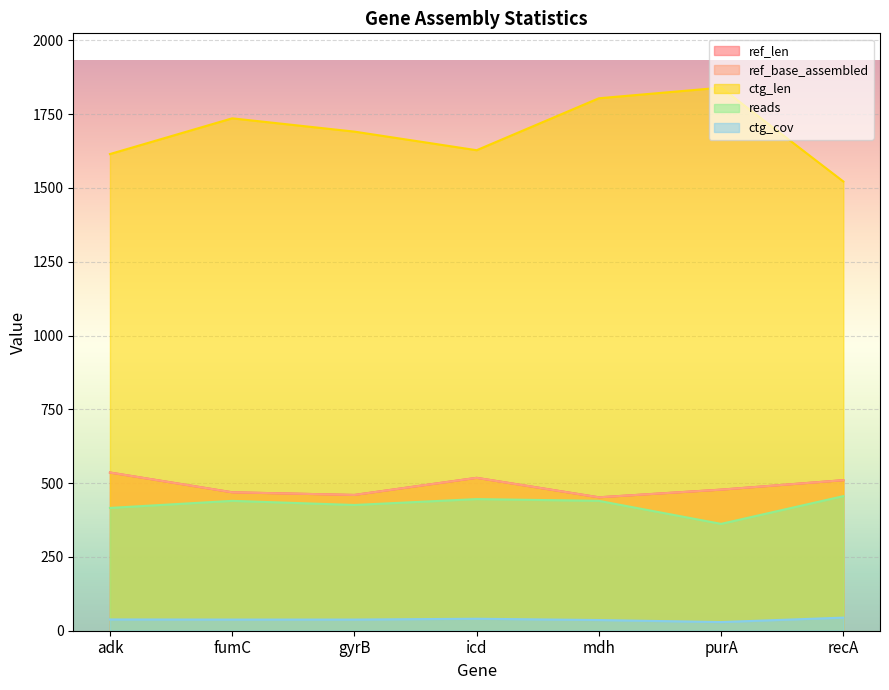

Reading left to right, transcribe all the data shown in this chart.

ref_len: adk=536.0	fumC=469.0	gyrB=460.0	icd=518.0	mdh=452.0	purA=478.0	recA=510.0
ref_base_assembled: adk=536.0	fumC=469.0	gyrB=460.0	icd=518.0	mdh=452.0	purA=478.0	recA=510.0
ctg_len: adk=1615.0	fumC=1736.0	gyrB=1691.0	icd=1628.0	mdh=1804.0	purA=1840.0	recA=1522.0
reads: adk=416.0	fumC=440.0	gyrB=426.0	icd=446.0	mdh=440.0	purA=362.0	recA=456.0
ctg_cov: adk=38.2	fumC=37.8	gyrB=37.8	icd=40.6	mdh=36.2	purA=29.3	recA=44.4